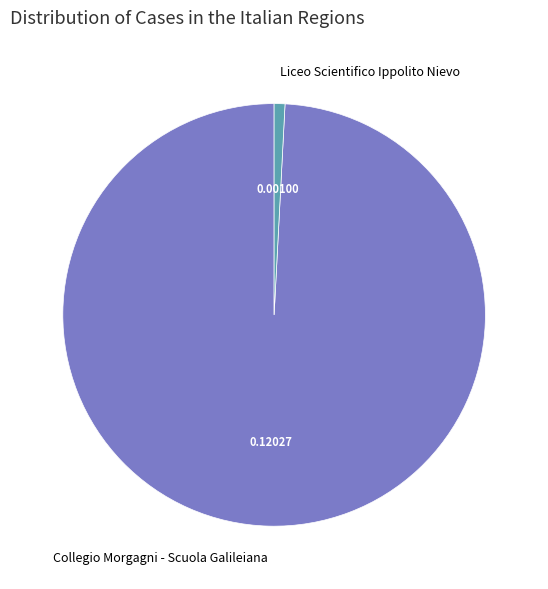

How many slices are in this pie chart?

2